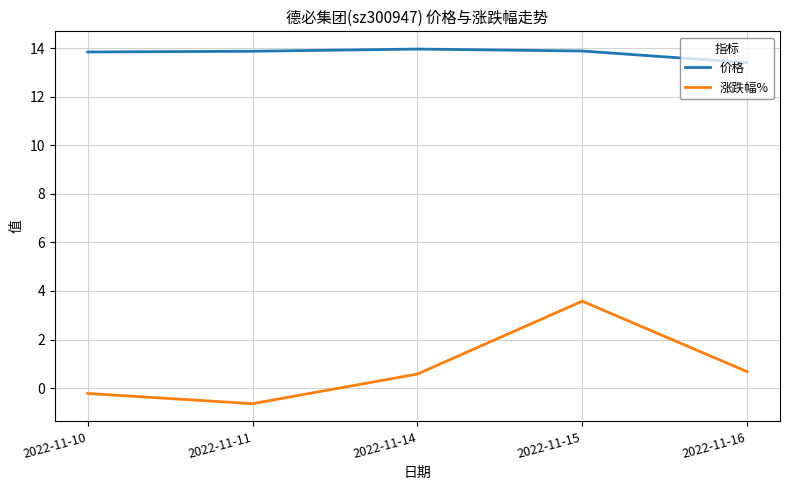

At which label does 涨跌幅% first exceed 0?

2022-11-14